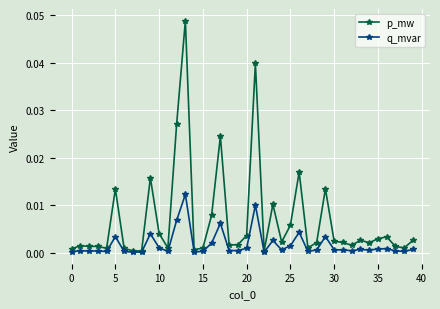

What is the sum of all q_mvar values?

0.1